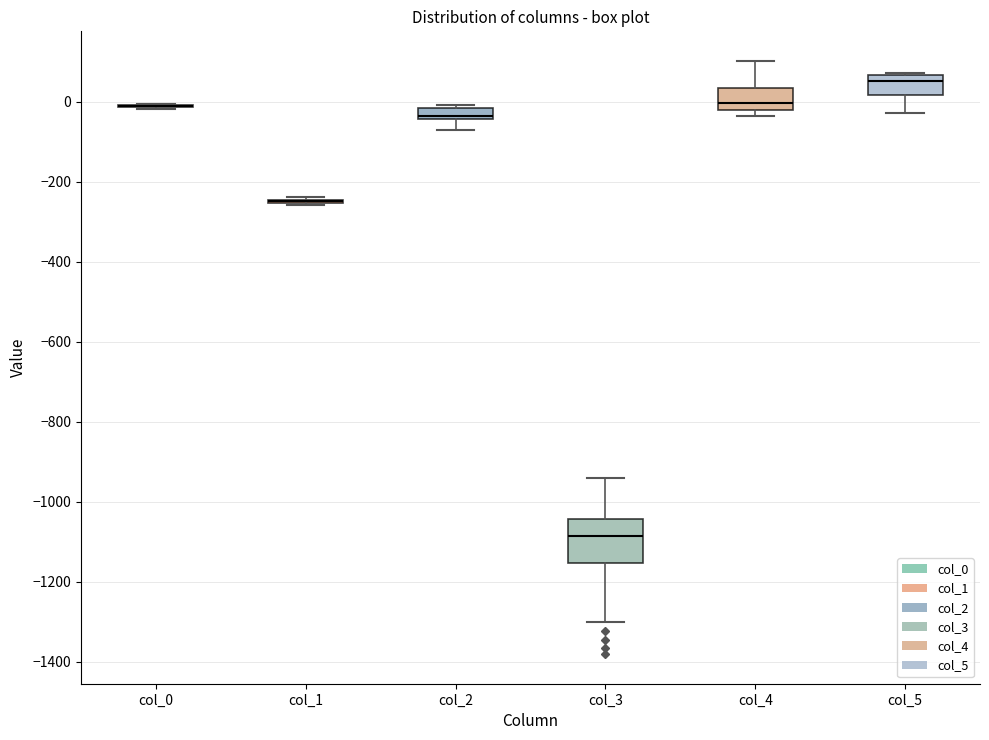

Which box is the tallest, from its lower edge to its upper edge?

col_3